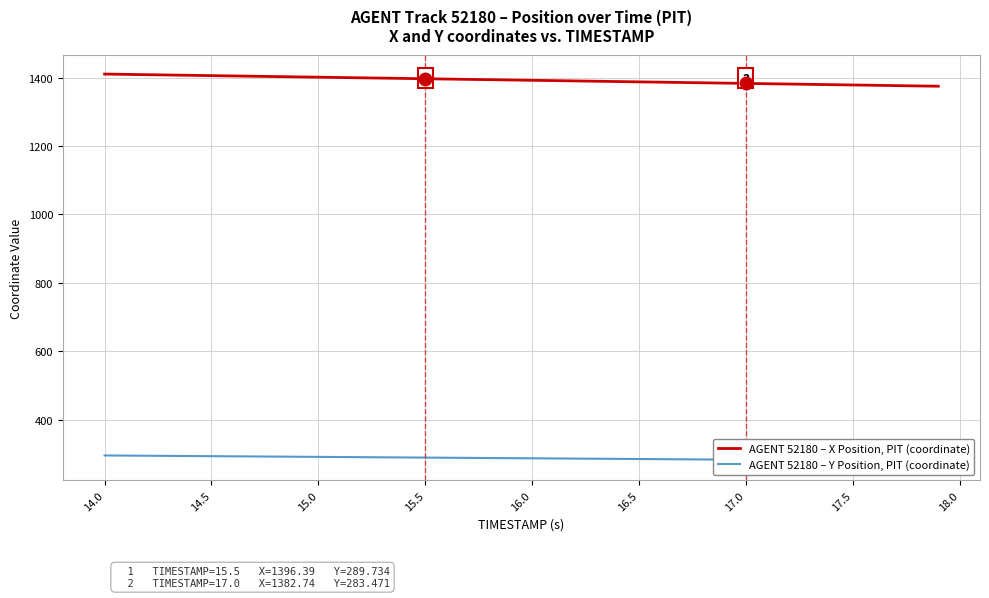

The value of AGENT 52180 – X Position, PIT (coordinate) at 16.5 is 1387.3. True or false?

True